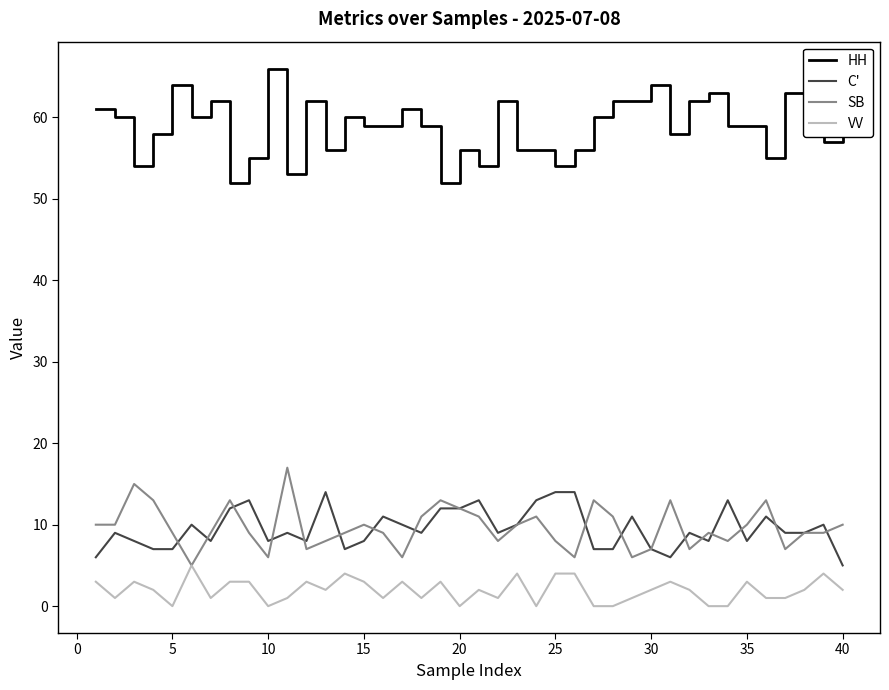

Reading left to right, what are all the values shown in this chart?

HH: 61	60	54	58	64	60	62	52	55	66	53	62	56	60	59	59	61	59	52	56	54	62	56	56	54	56	60	62	62	64	58	62	63	59	59	55	63	60	57	63
C': 6	9	8	7	7	10	8	12	13	8	9	8	14	7	8	11	10	9	12	12	13	9	10	13	14	14	7	7	11	7	6	9	8	13	8	11	9	9	10	5
SB: 10	10	15	13	9	5	9	13	9	6	17	7	8	9	10	9	6	11	13	12	11	8	10	11	8	6	13	11	6	7	13	7	9	8	10	13	7	9	9	10
VV: 3	1	3	2	0	5	1	3	3	0	1	3	2	4	3	1	3	1	3	0	2	1	4	0	4	4	0	0	1	2	3	2	0	0	3	1	1	2	4	2